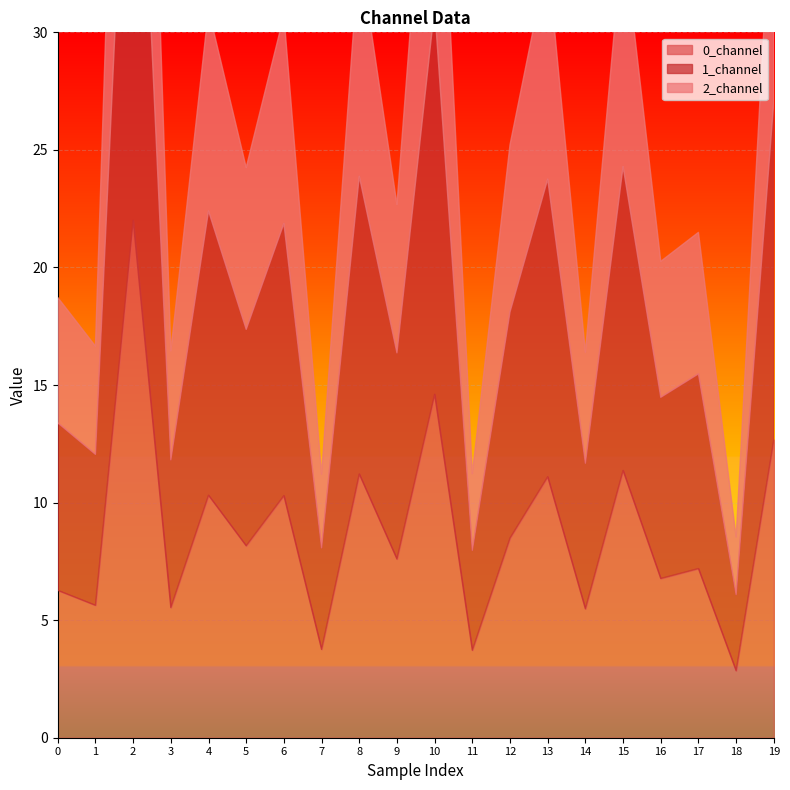

What is the average value of the 2_channel series?

7.4